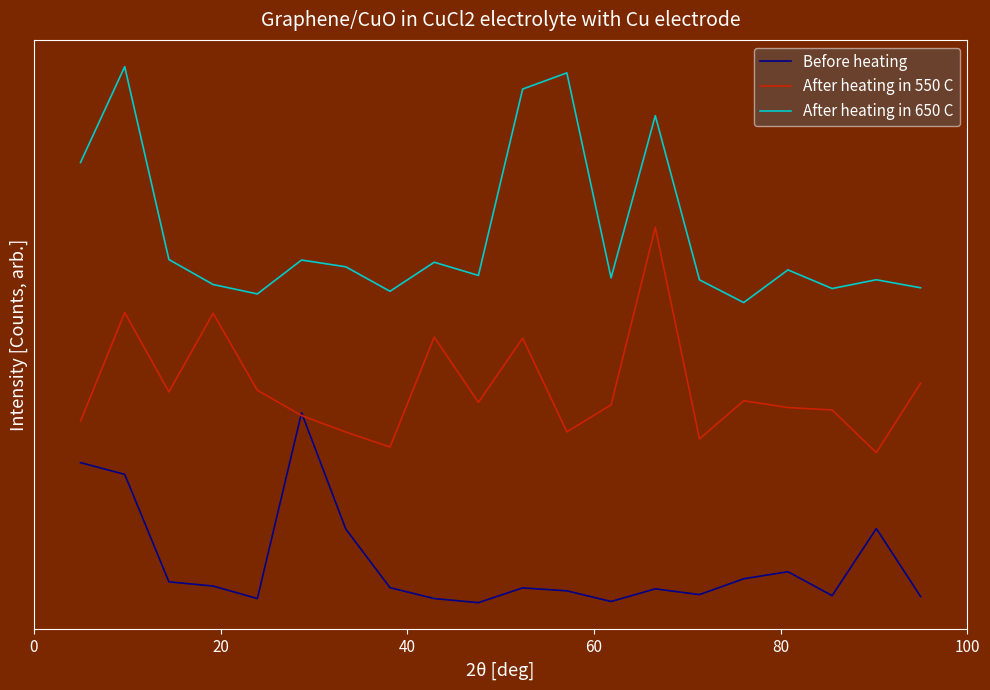

How many data points in Before heating are above 299?

10